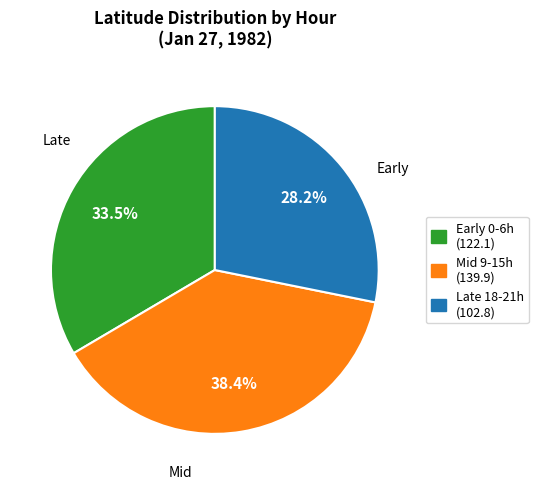

Count the number of slices in the pie.

3